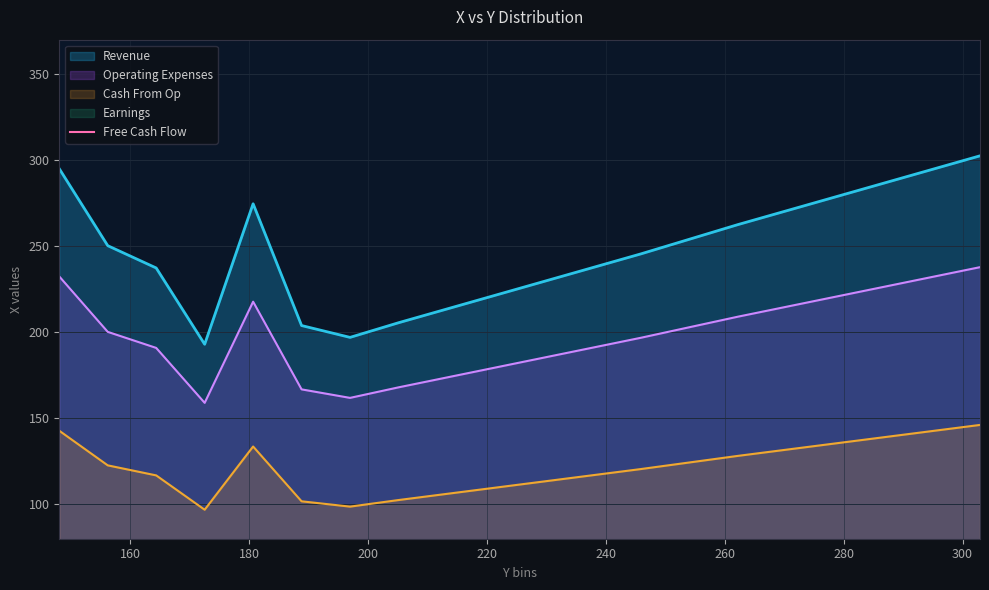

What is the highest value of the Operating Expenses series?

237.8